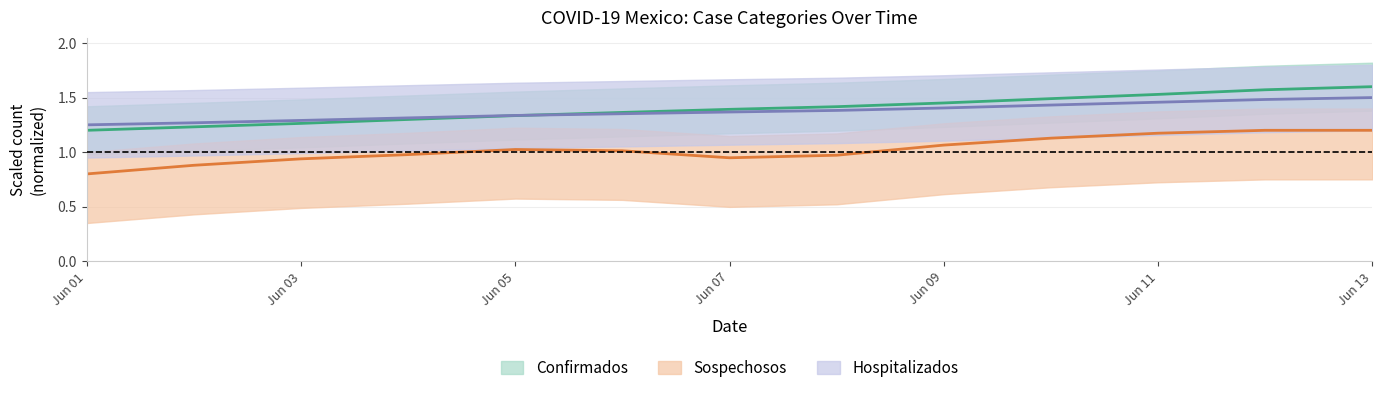

What is the spread (max minus min) of values at Jun 11?

0.4